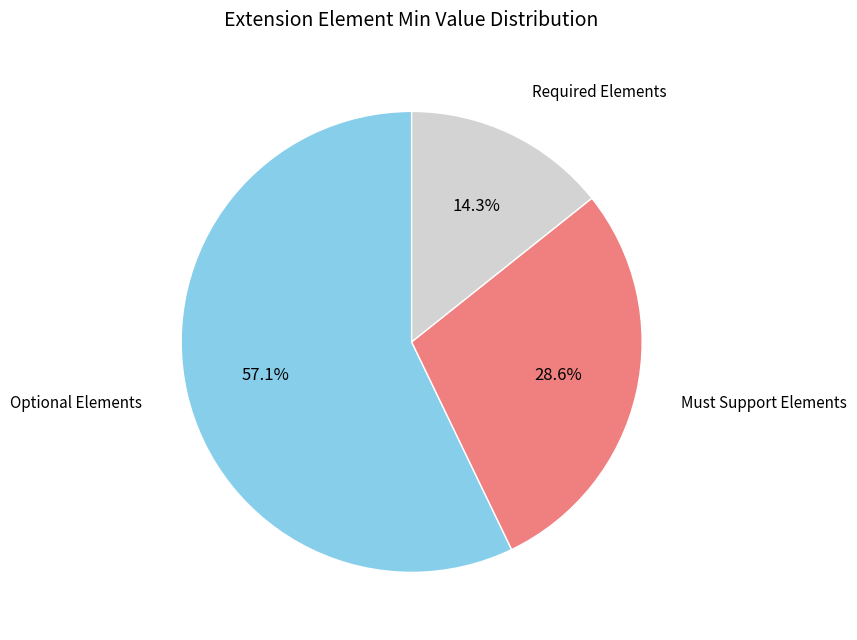

Is there any slice that represents more than half of the pie?

Yes